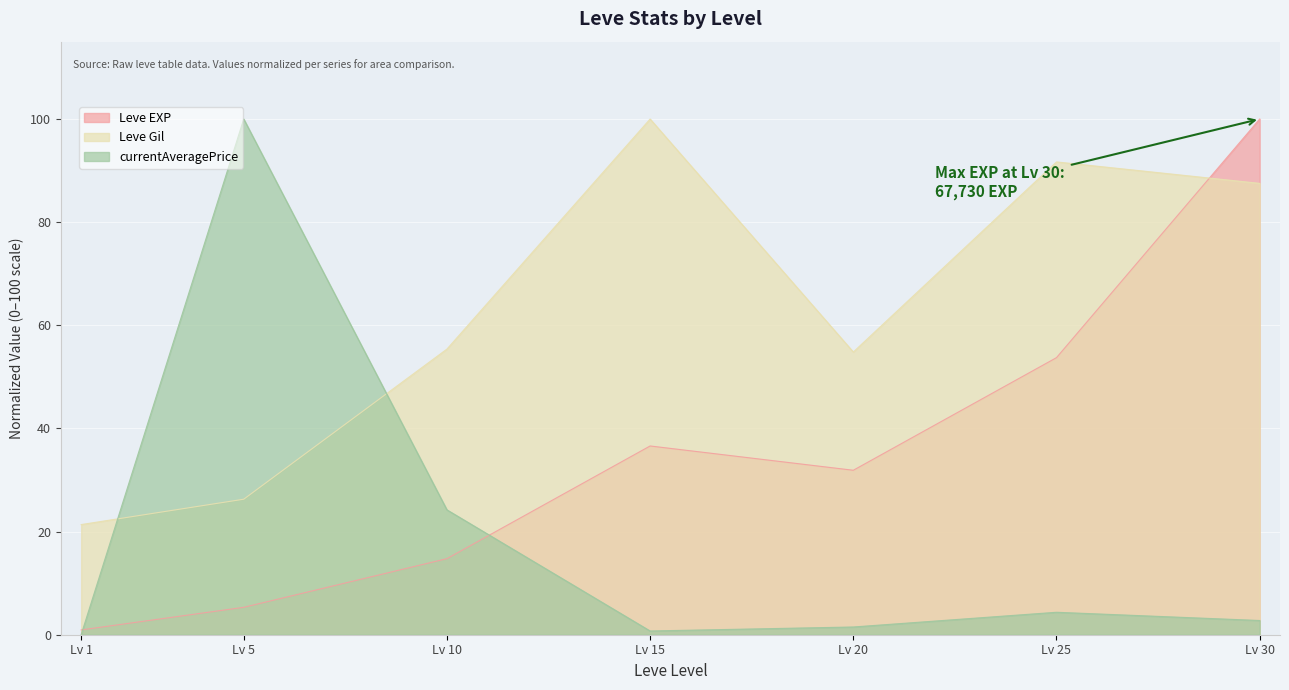

How many data points in Leve Gil are less than 55?

3